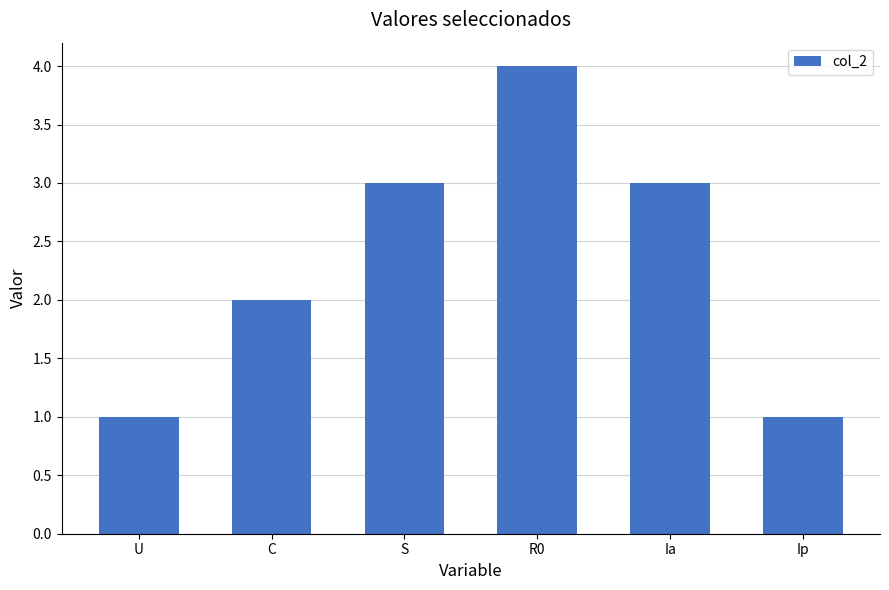

What is the sum of the values at Ia and C?

5